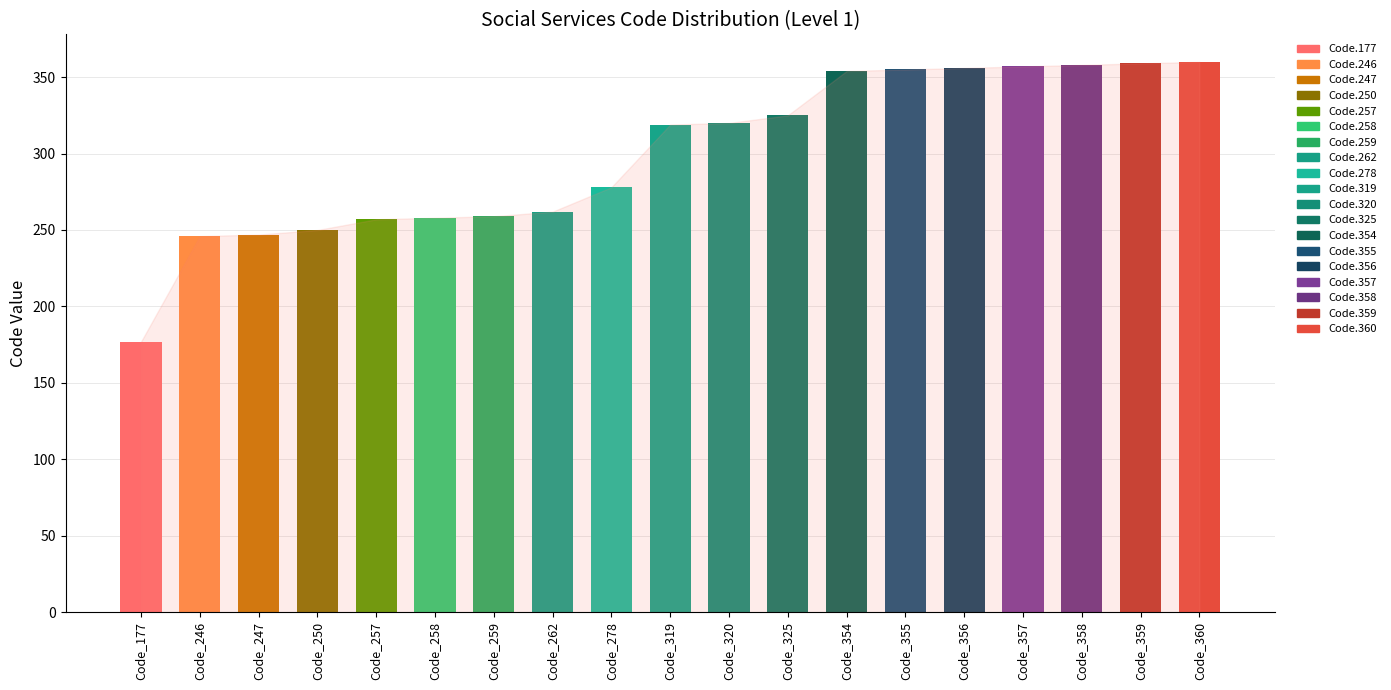

What is the greatest value displayed?

360